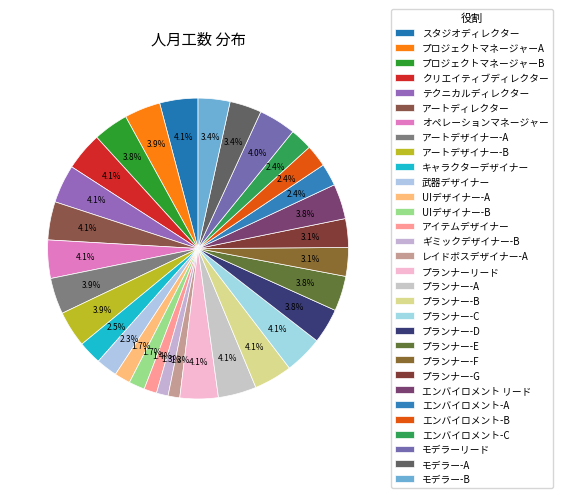

Does スタジオディレクター account for over 50% of the chart?

No